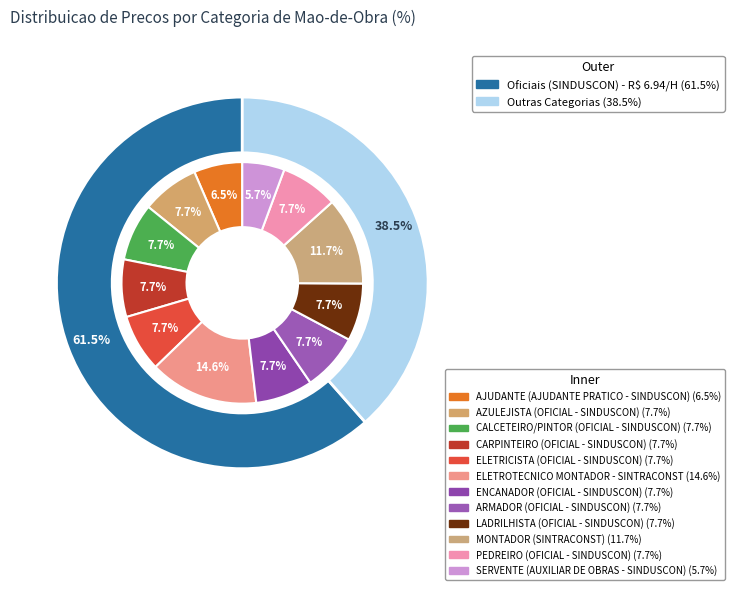

True or false: AZULEJISTA (OFICIAL - SINDUSCON) accounts for 8% of the total.

True